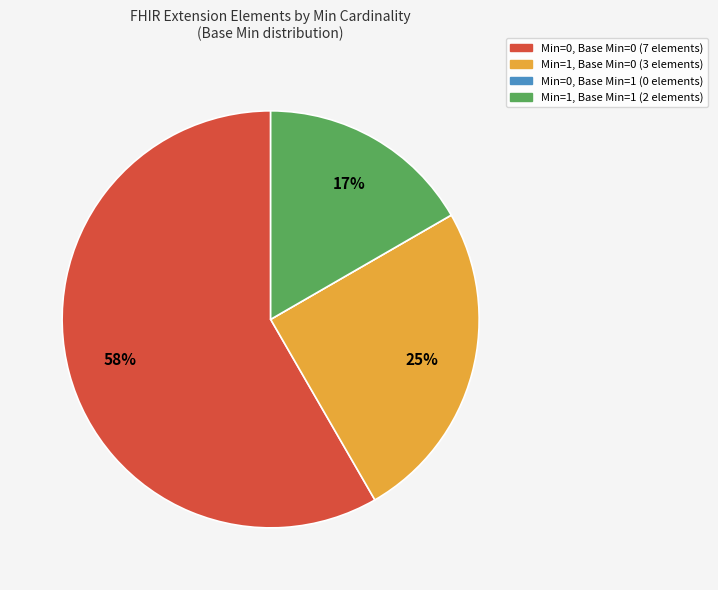

To the nearest percent, what is the average slice percentage?

25%